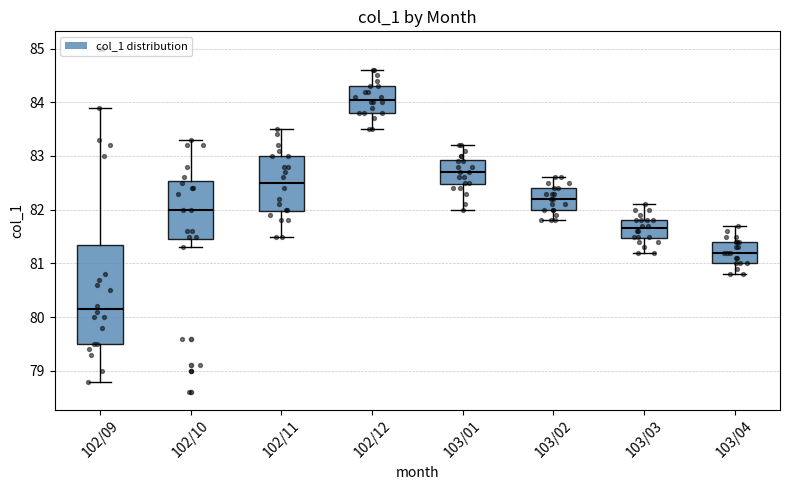

Which box's median line is the highest?

102/12